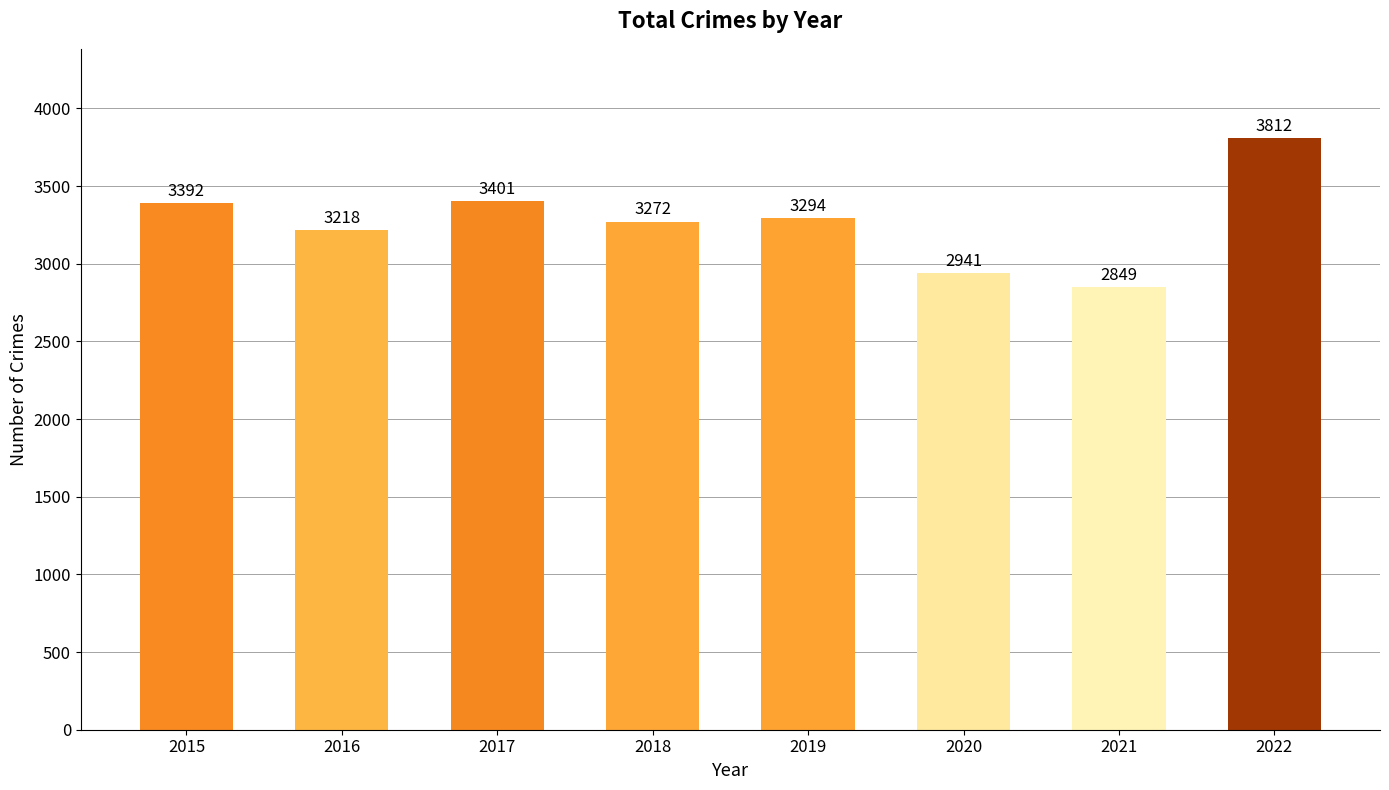

What is the difference between the values at 2019 and 2015?

98